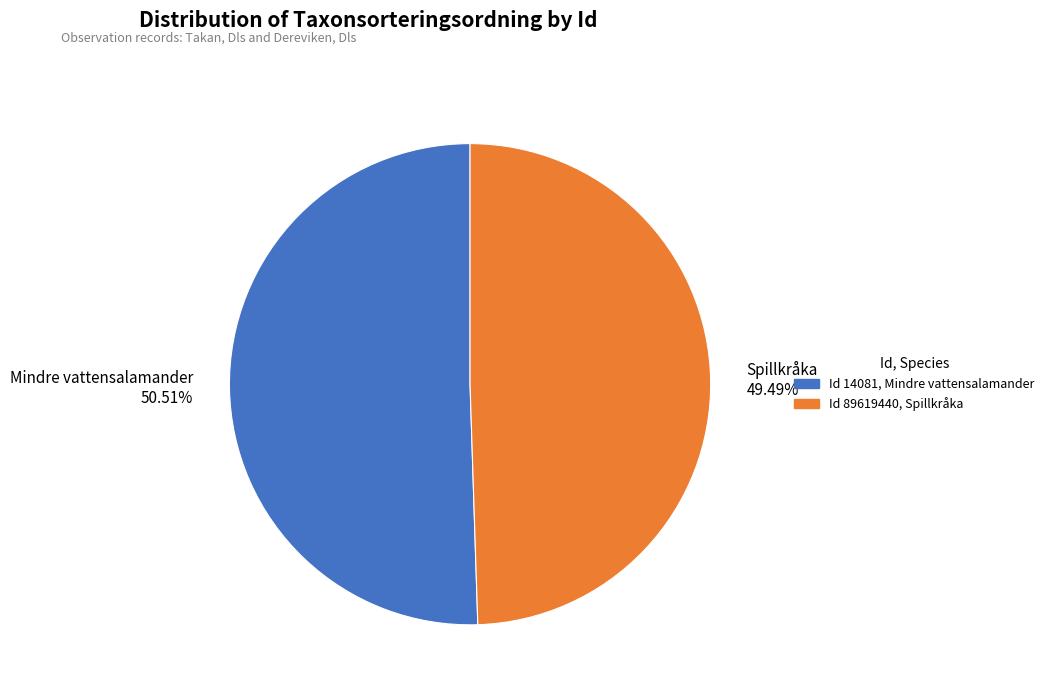

Which category has the smallest portion of the pie?

Spillkråka 49.49%